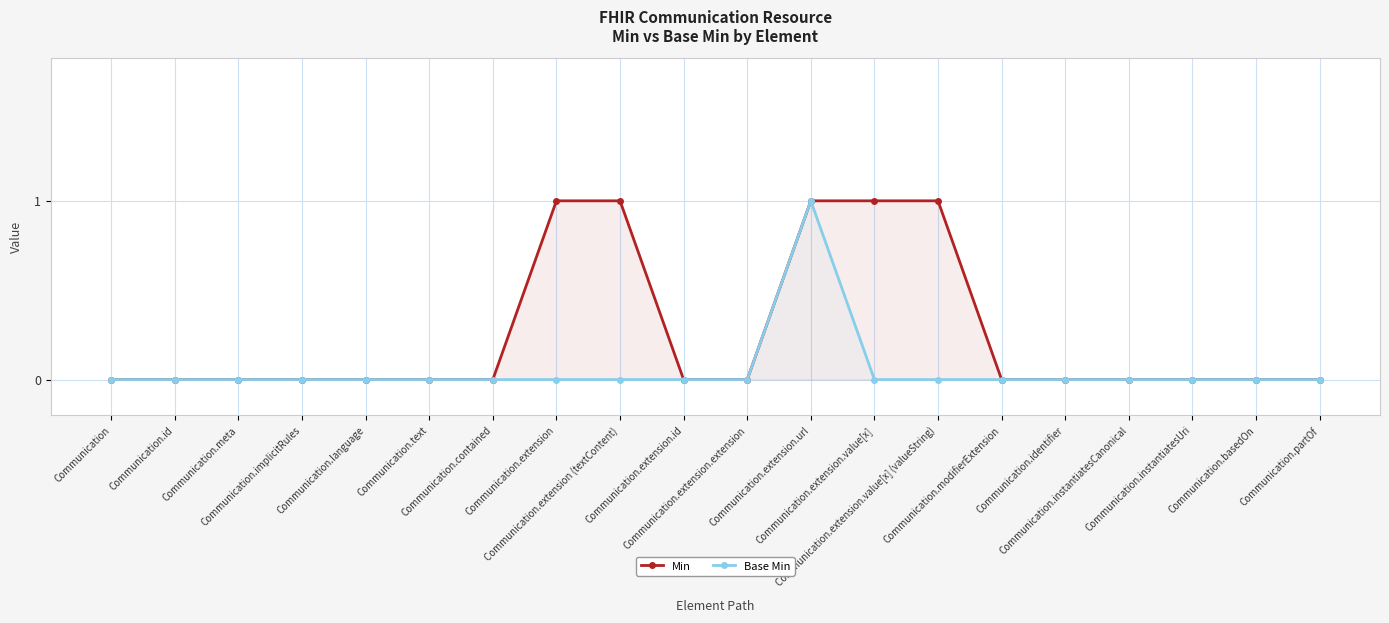

True or false: Base Min and Min intersect in this chart.

False